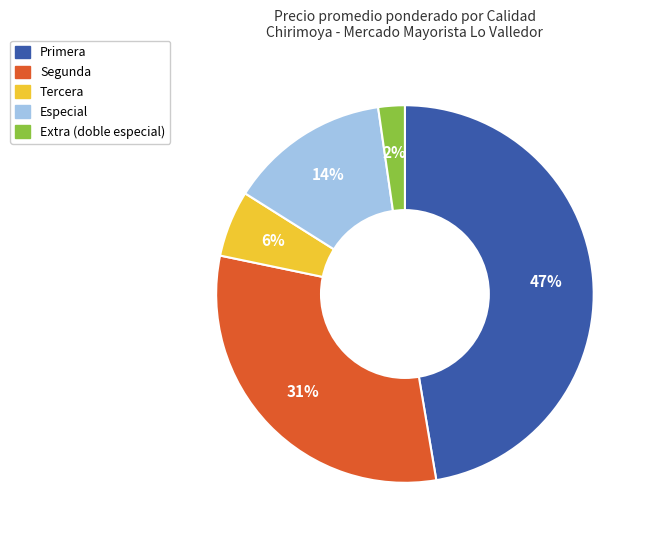

To the nearest percent, what portion does Especial represent?

14%